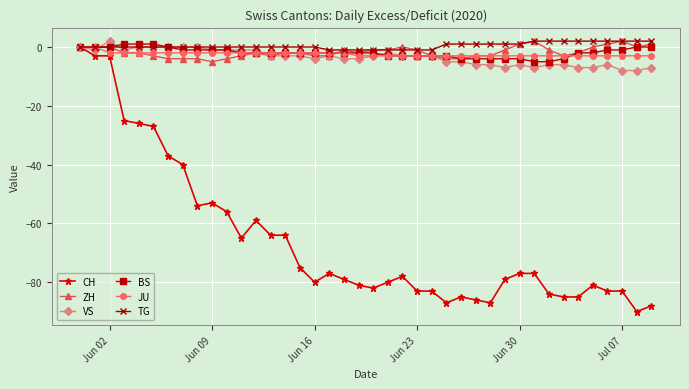

What is the value of the JU point at the 23rd from the left?

-3